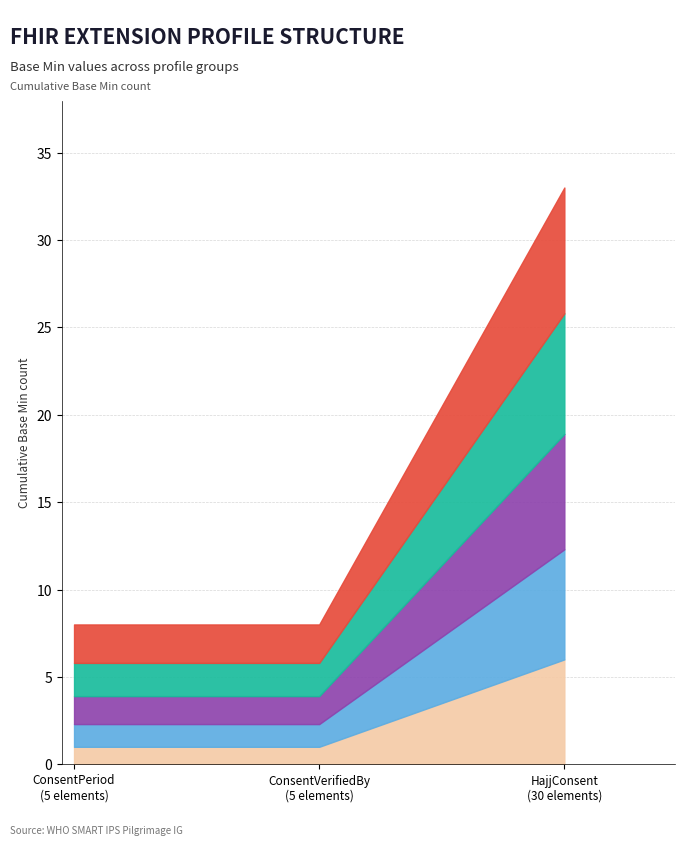

What is the spread (max minus min) of values at HajjConsent?

1